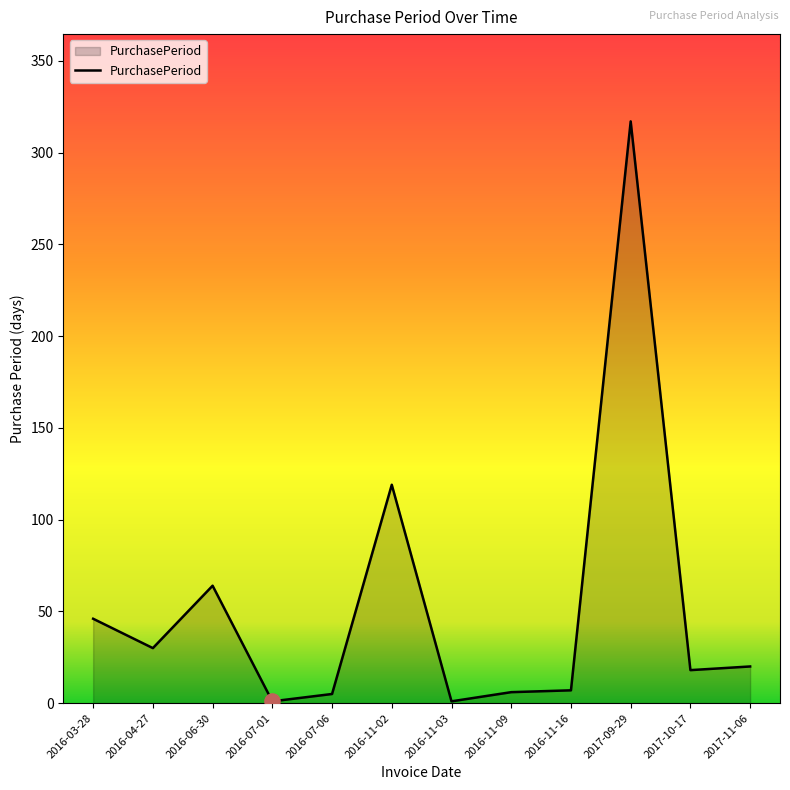

What is the change in value from 2016-03-28 to 2016-11-16?

-39